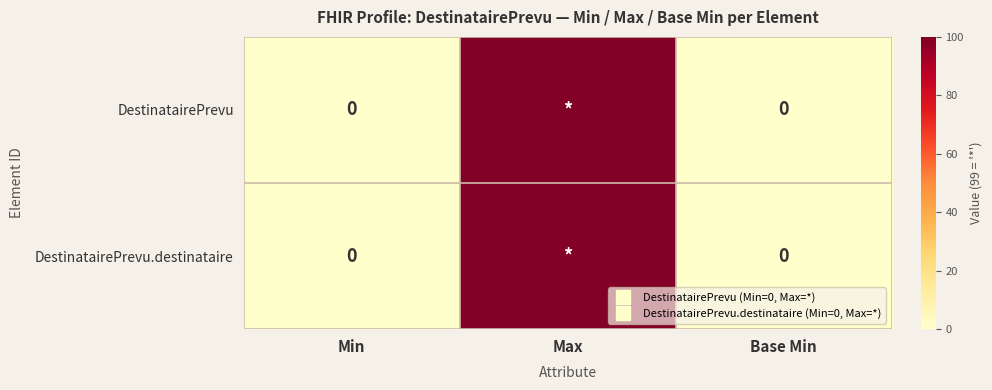

Is it true that DestinatairePrevu.destinataire equals 67 at Base Min?

False